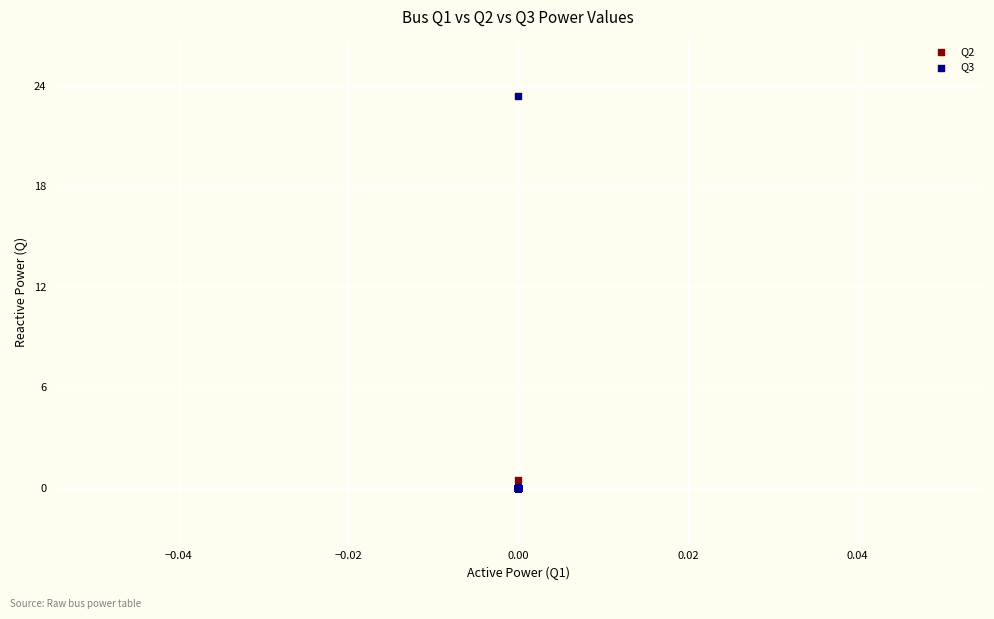

Which series contains the highest Y value?

Q3